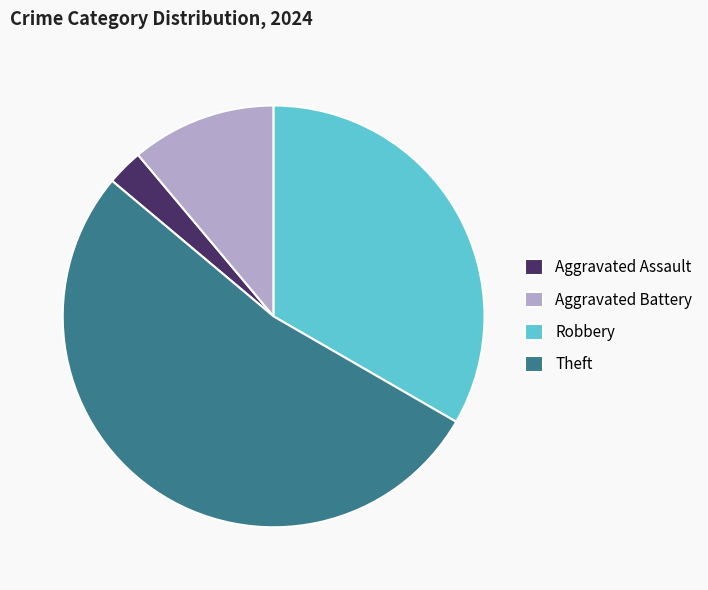

The Aggravated Battery slice represents 17% of the pie. True or false?

False